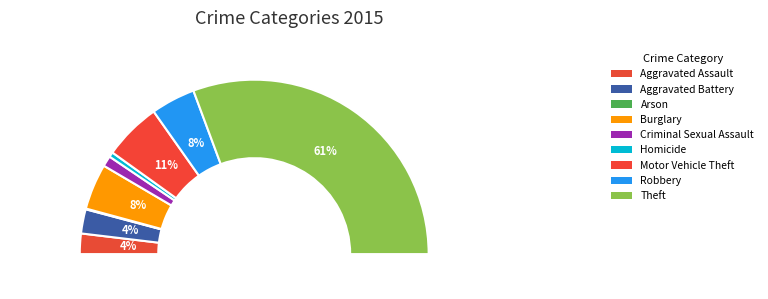

Is it true that Aggravated Assault is 4% of the pie?

True